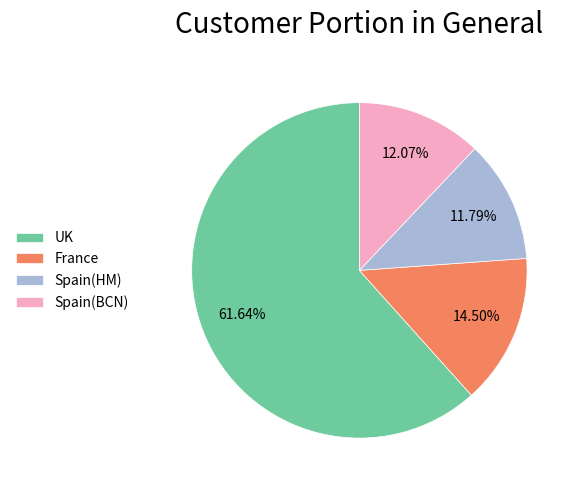

Which has a higher value, France or UK?

UK